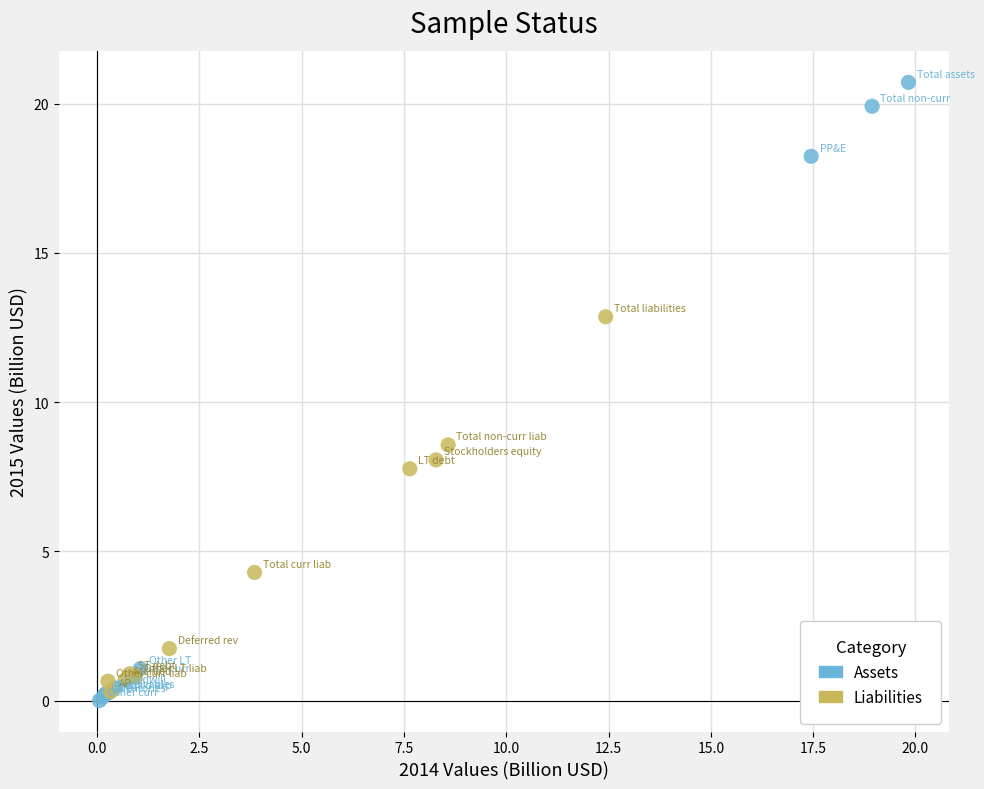

Which series has the widest spread of Y values?

Assets